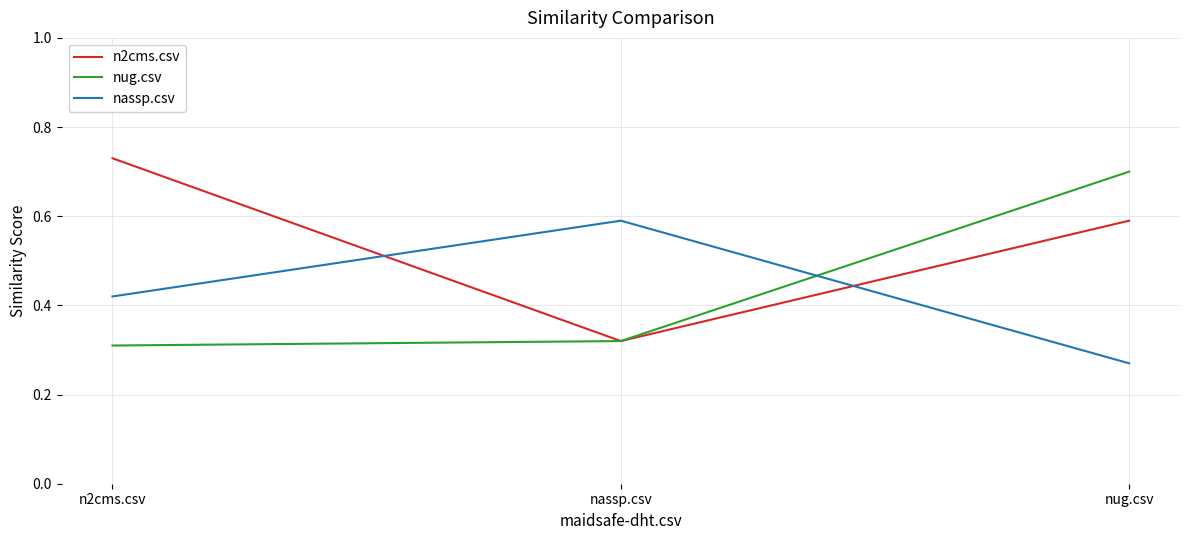

Count the number of data series in this chart.

3